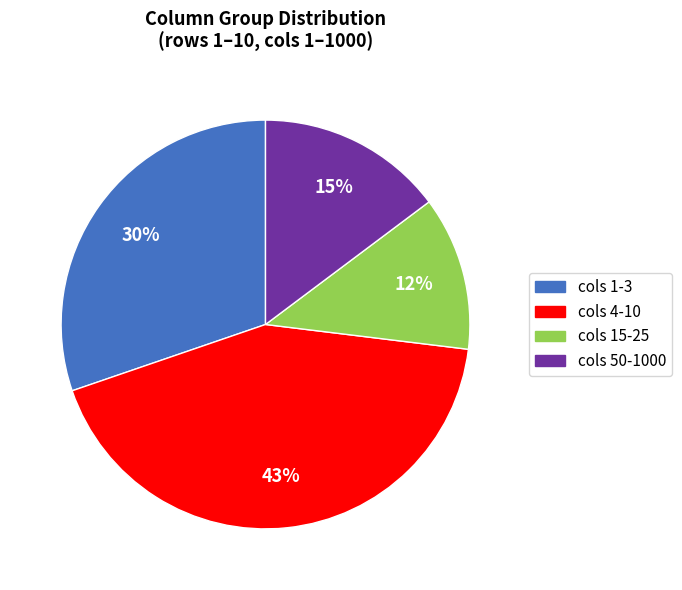

Rank the categories by value from highest to lowest.

cols 4-10, cols 1-3, cols 50-1000, cols 15-25